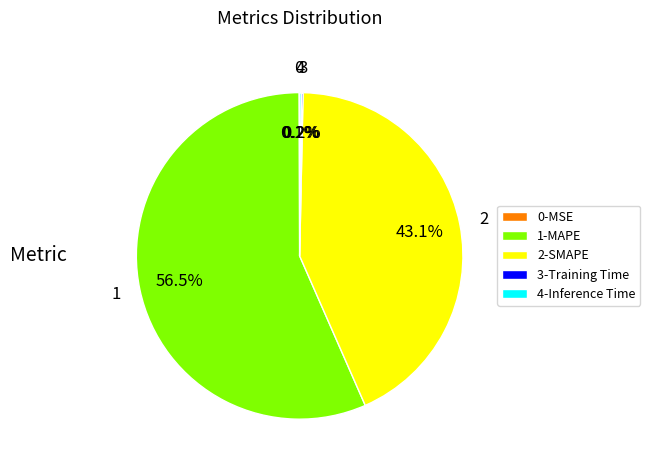

Is 1-MAPE the majority of the pie?

Yes